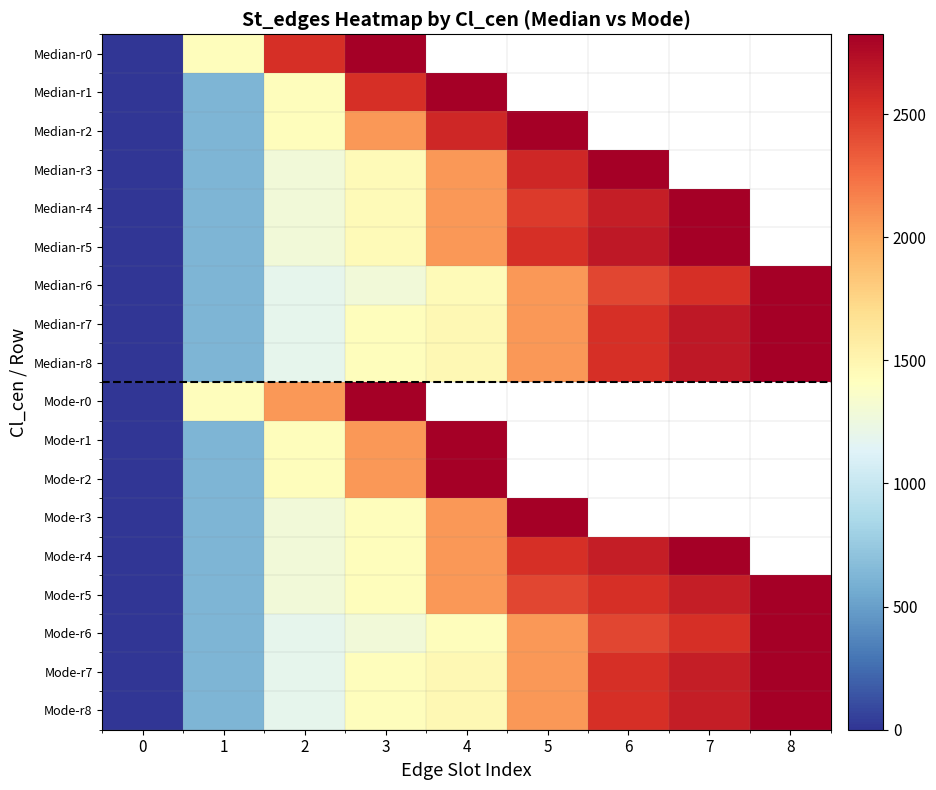

Rank the categories by Mode-r5 value from lowest to highest.

0, 1, 2, 3, 4, 5, 6, 7, 8